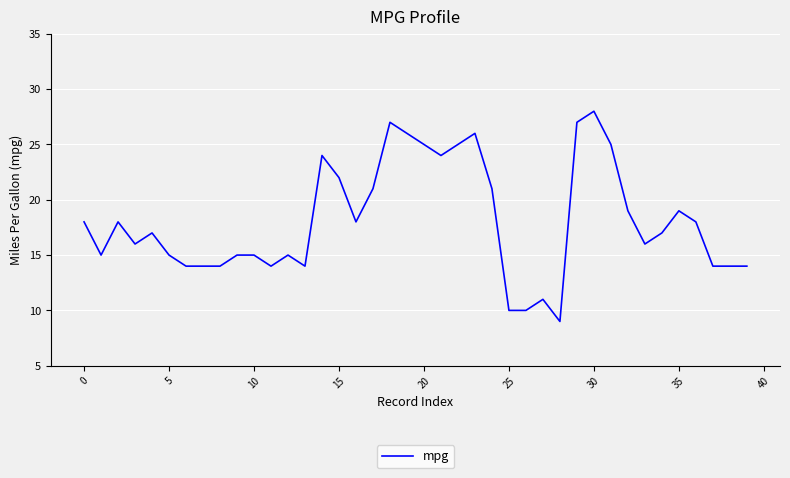

Reading left to right, extract all data points from this chart.

18	15	18	16	17	15	14	14	14	15	15	14	15	14	24	22	18	21	27	26	25	24	25	26	21	10	10	11	9	27	28	25	19	16	17	19	18	14	14	14